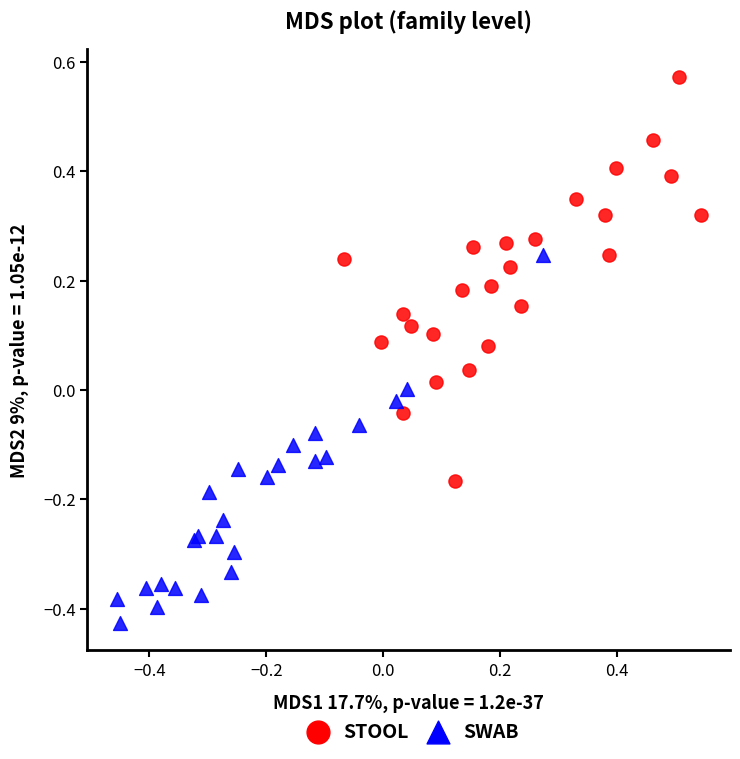

What are all the series names shown in the legend?

STOOL, SWAB